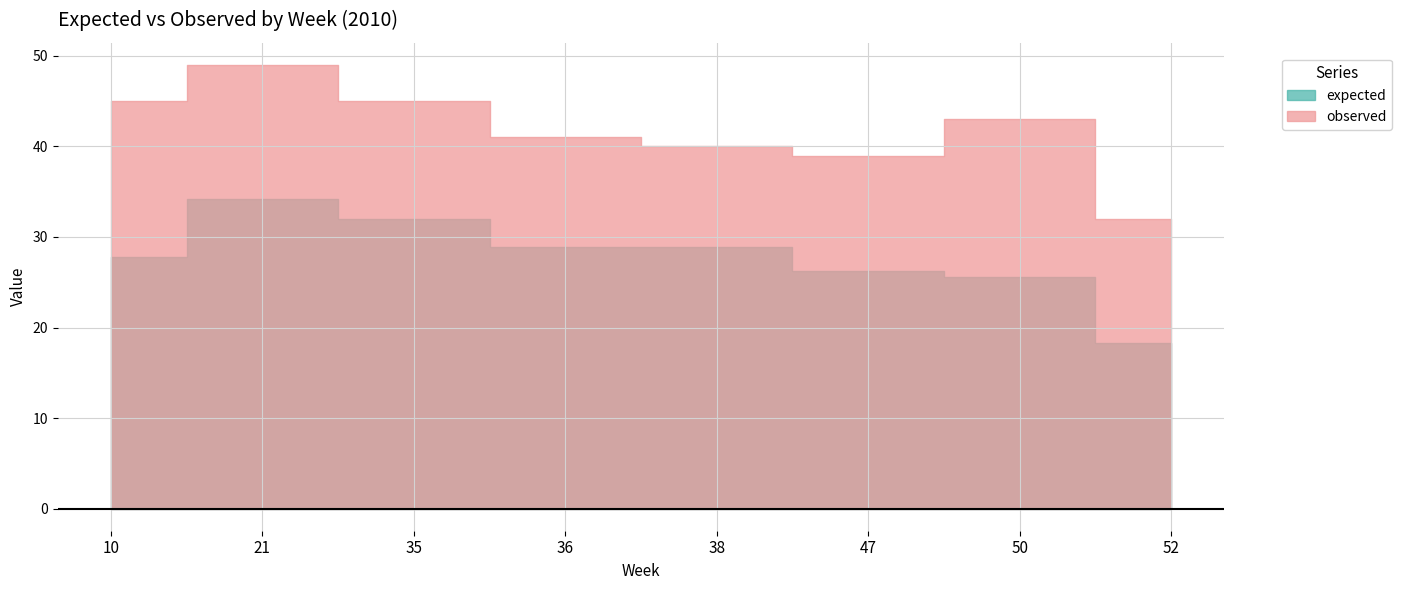

True or false: expected has a value of 34.2 at 21.

True